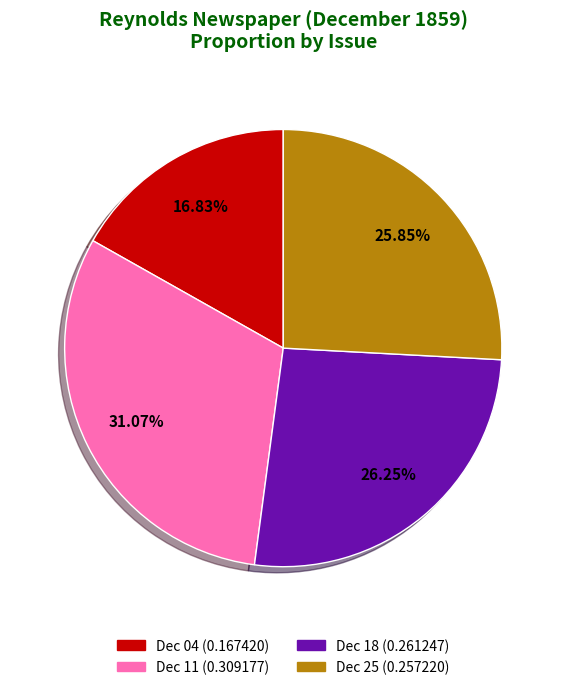

Is there any slice that represents more than half of the pie?

No